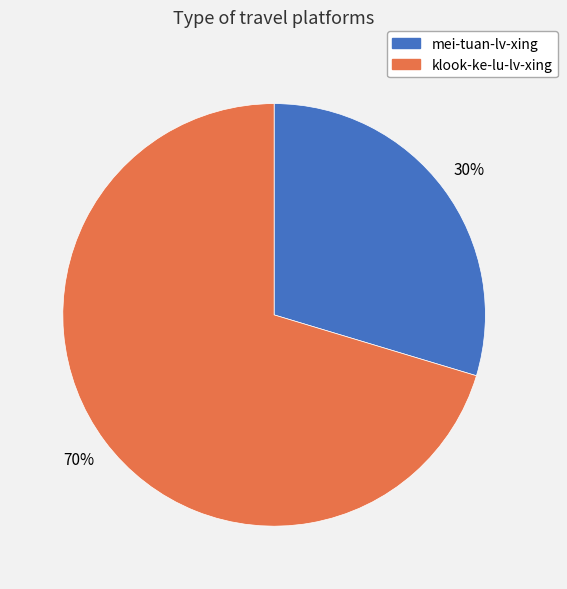

What percentage is the klook-ke-lu-lv-xing slice, to the nearest percent?

70%